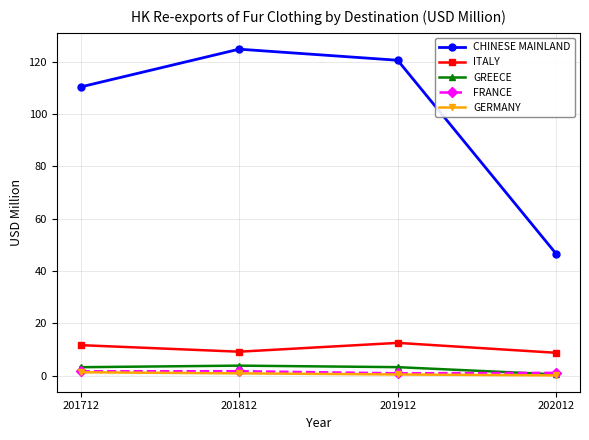

List the labels in order of CHINESE MAINLAND value, largest first.

201812, 201912, 201712, 202012